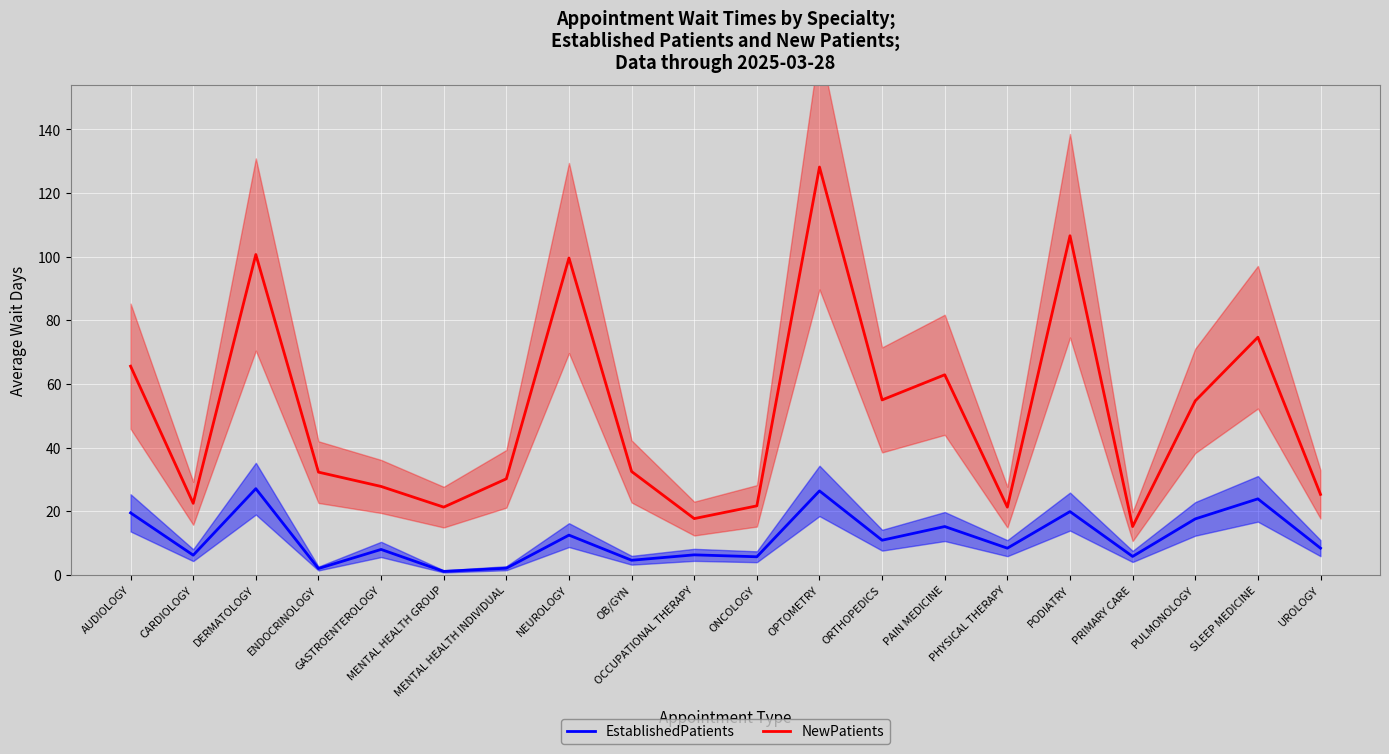

At PHYSICAL THERAPY, list the series in order from smallest to largest.

EstablishedPatients, NewPatients